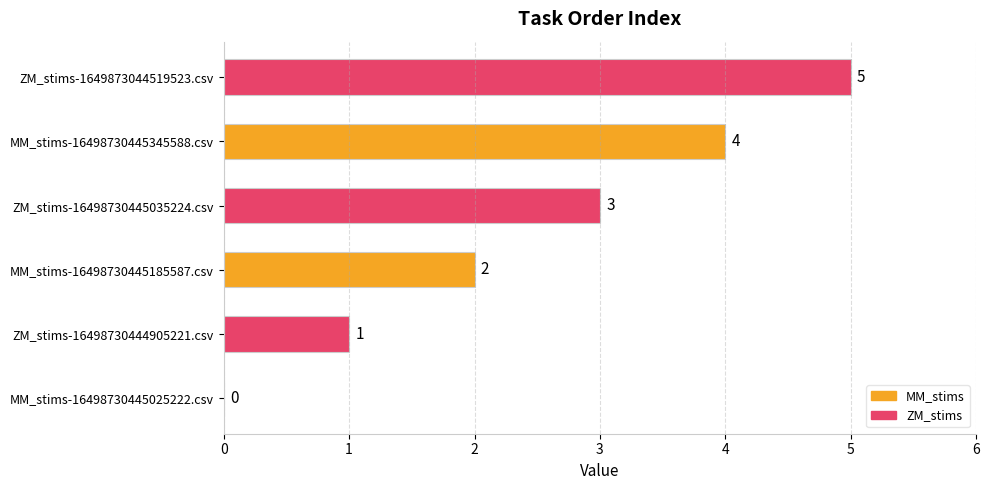

How many distinct data groups are displayed?

1